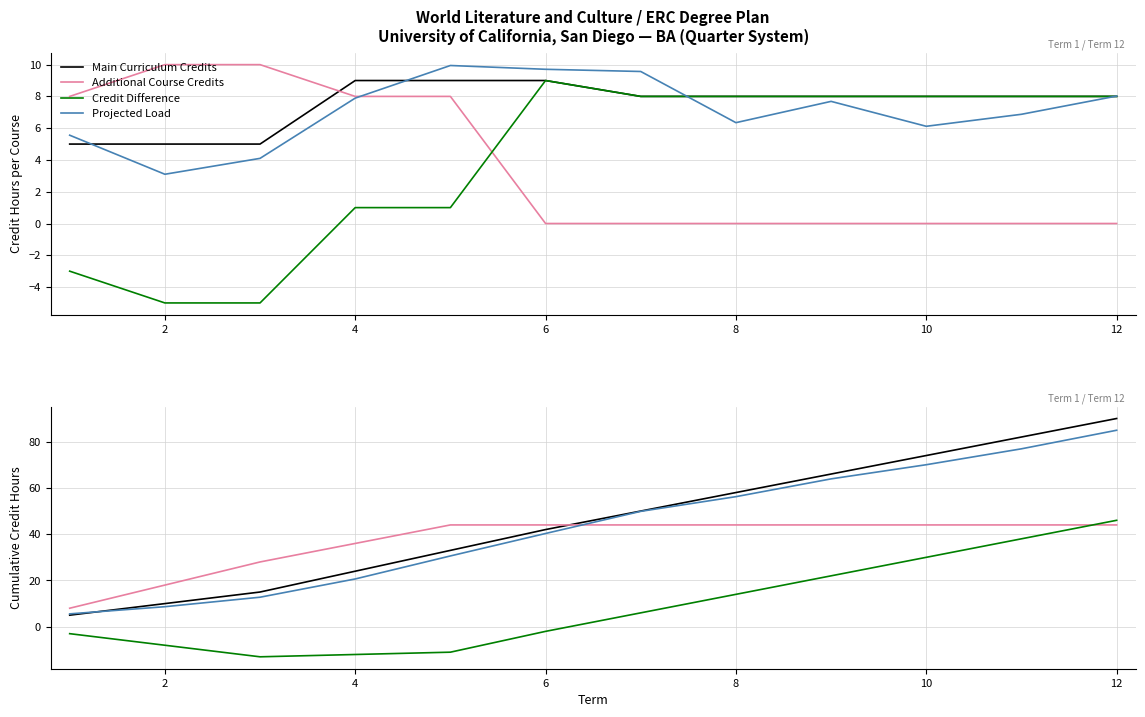

Which category has the highest value across all series?

12